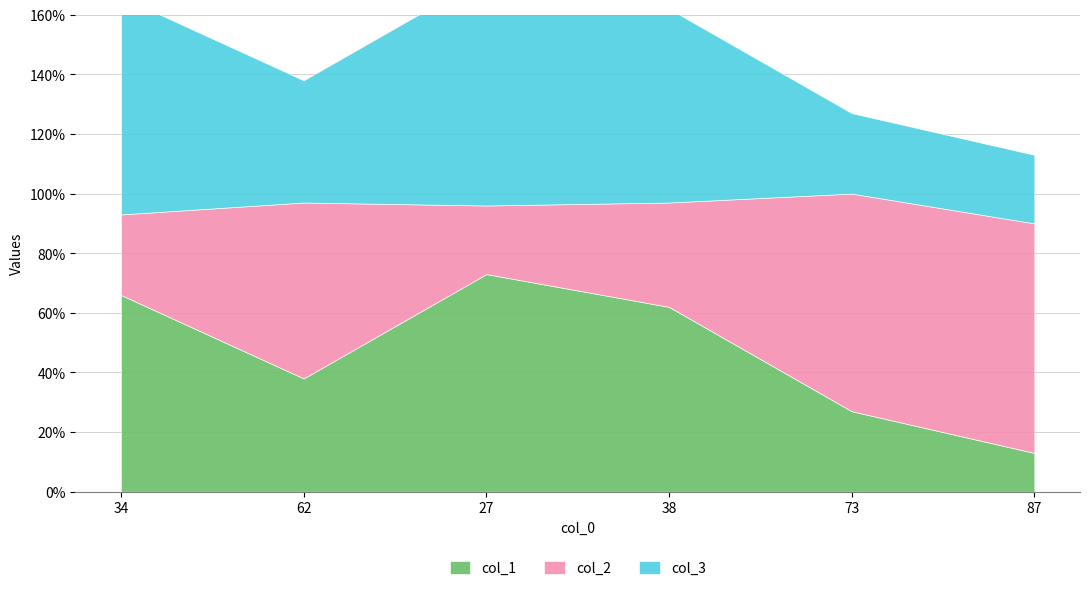

At which label does col_1 reach its peak?

27